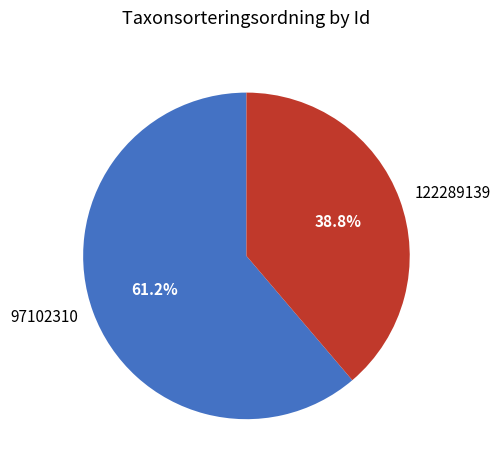

Rank the categories by value from lowest to highest.

122289139, 97102310